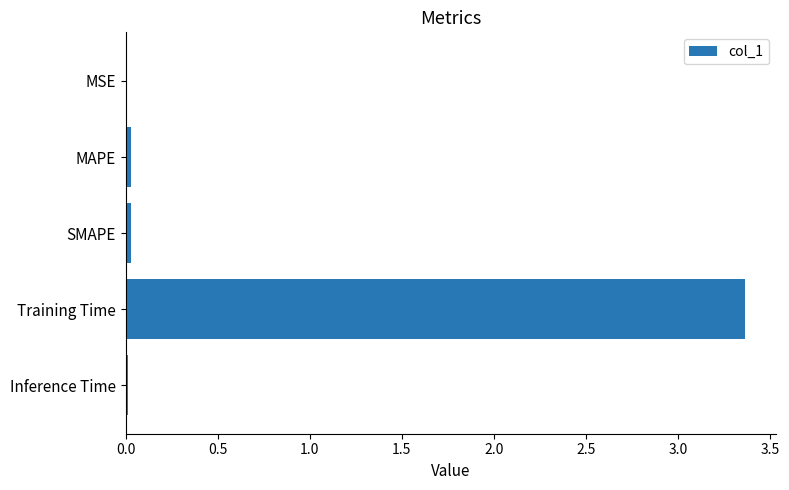

At which category does the chart reach its peak across all series?

Training Time